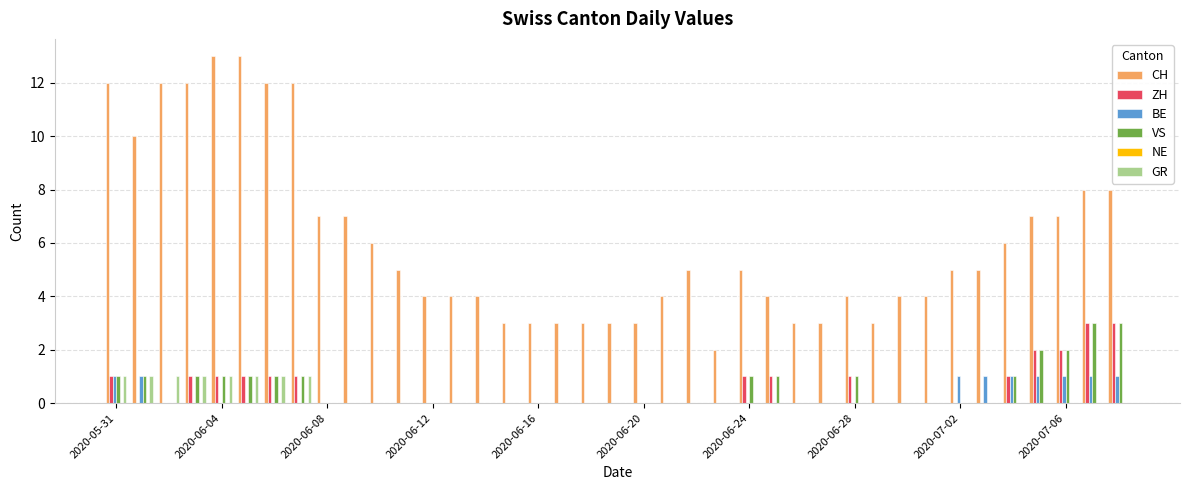

What is the sum of all BE values?

9